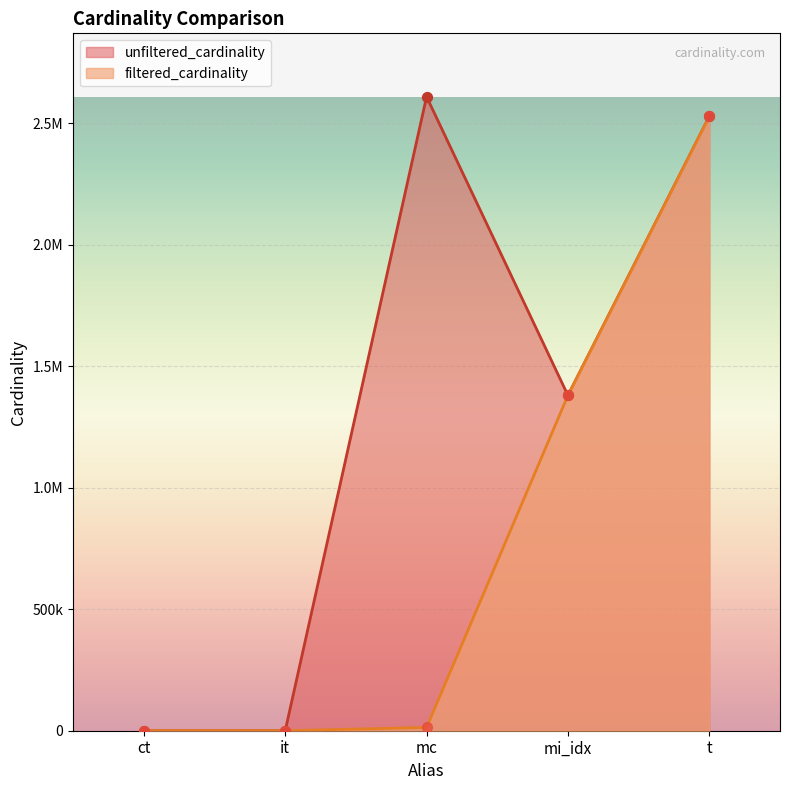

Which series has the largest total across all categories?

unfiltered_cardinality